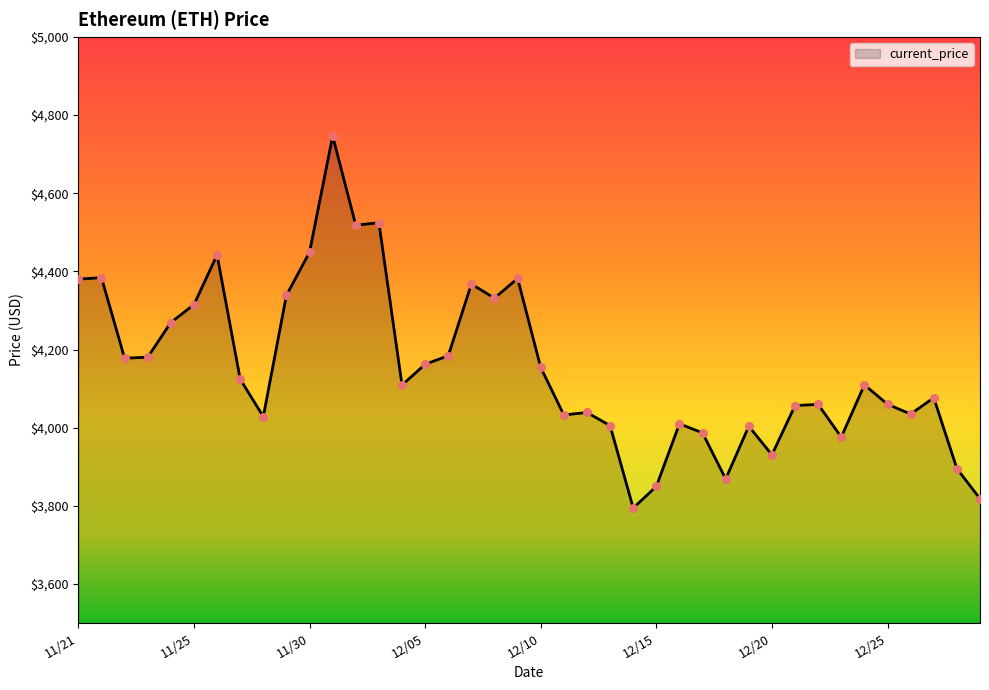

What is the smallest value displayed?

3794.3